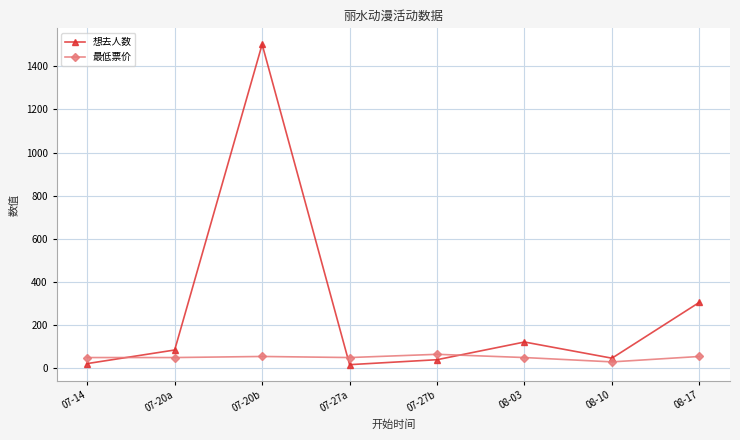

The value of 想去人数 at 08-03 is 122.0. True or false?

True